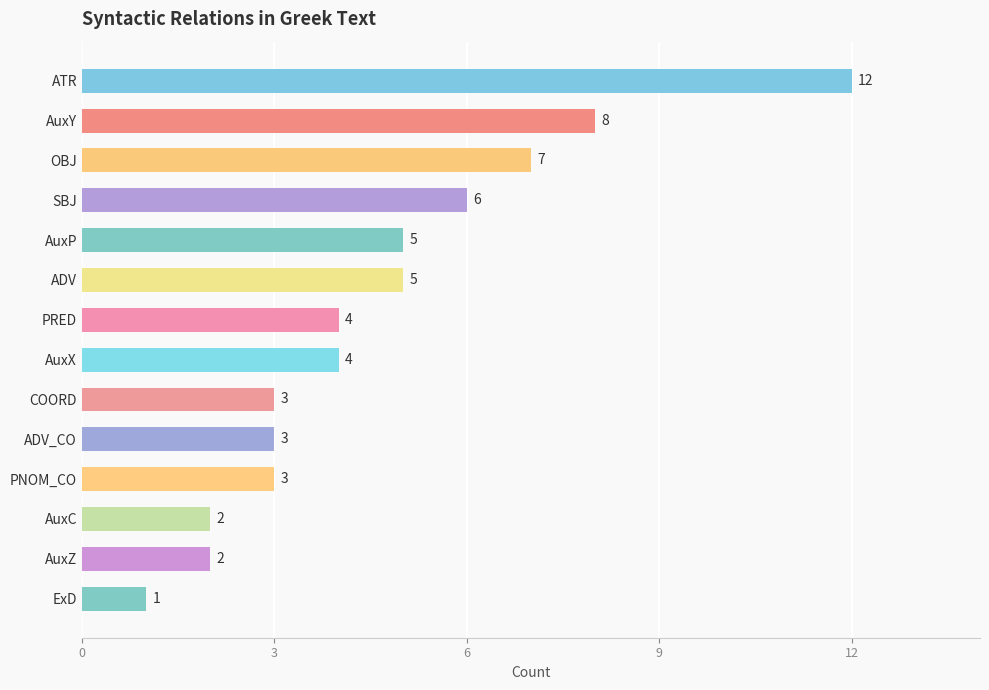

What is the label of the 11th bar from the bottom?

SBJ